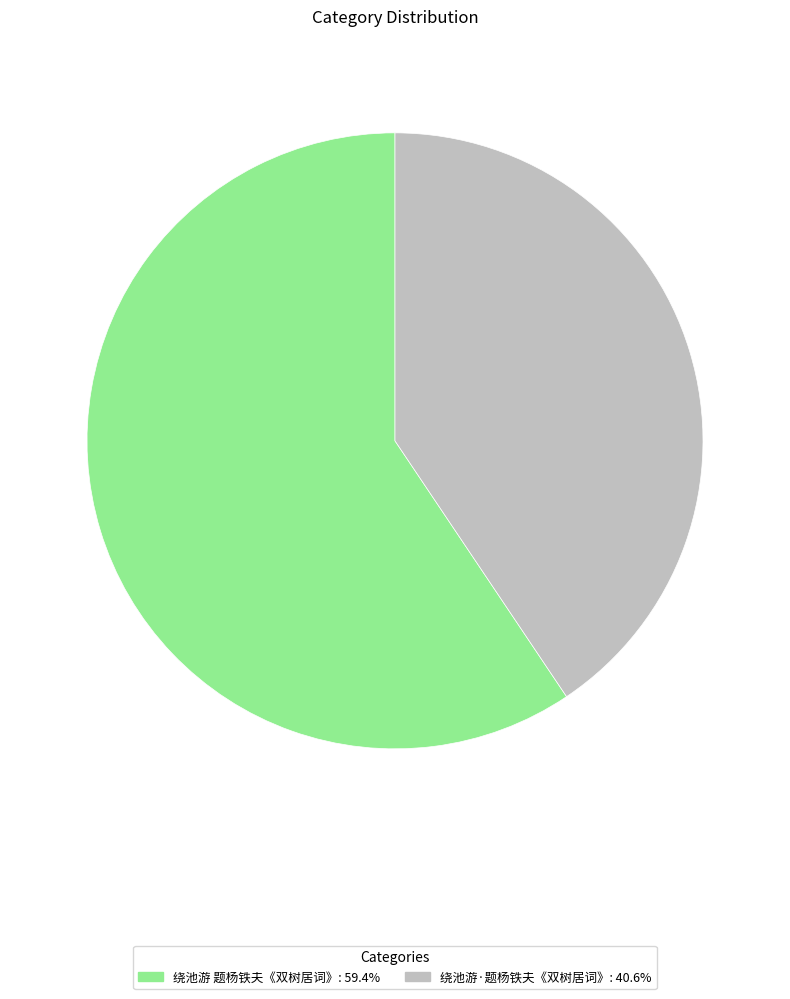

Which slice is the smallest?

绕池游·题杨铁夫《双树居词》